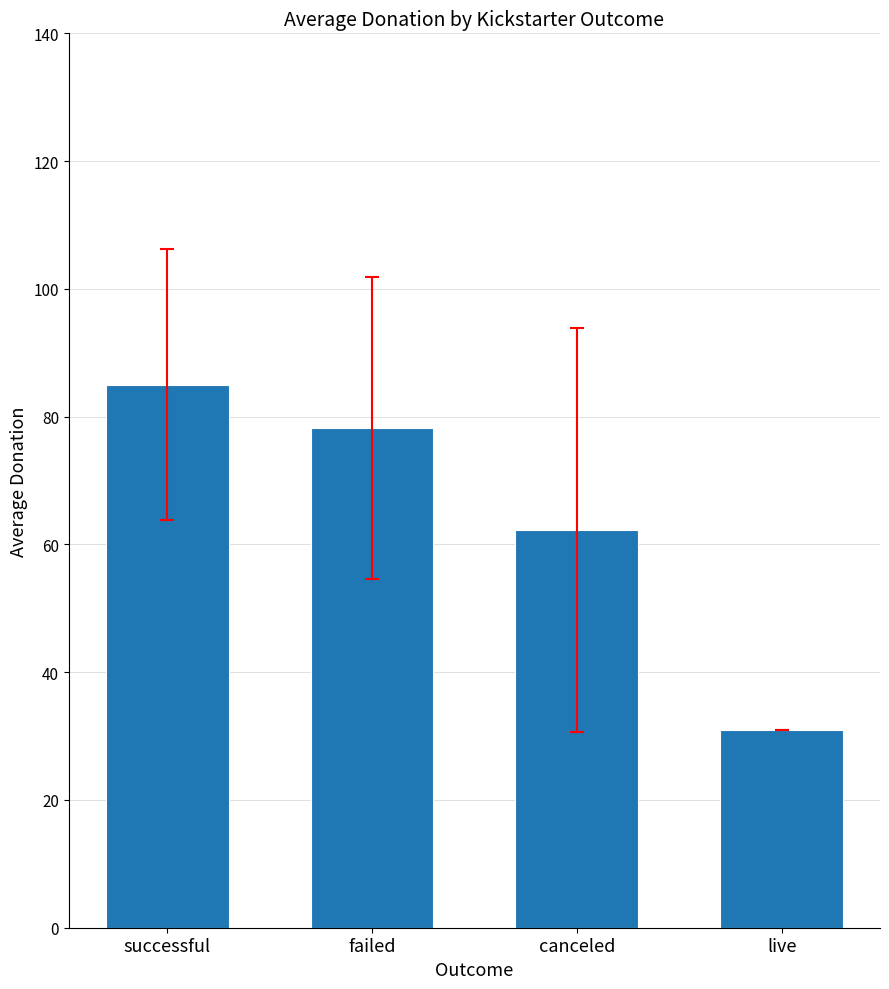

What is the sum of all values?

256.5